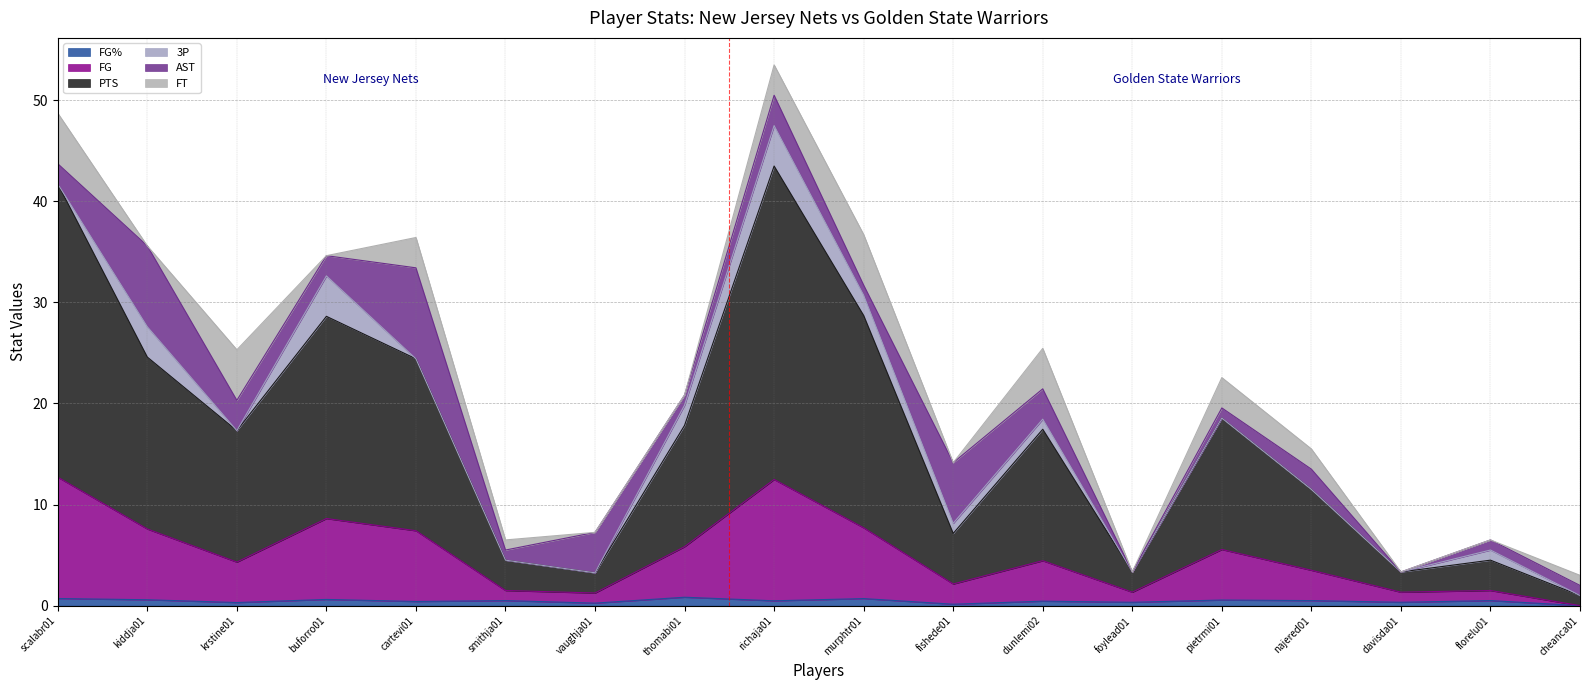

Rank the categories by FG% value from lowest to highest.

cheanca01, fishede01, vaughja01, krstine01, foylead01, davisda01, cartevi01, dunlemi02, richaja01, smithja01, najered01, florelu01, pietrmi01, kiddja01, buforro01, murphtr01, scalabr01, thomabi01